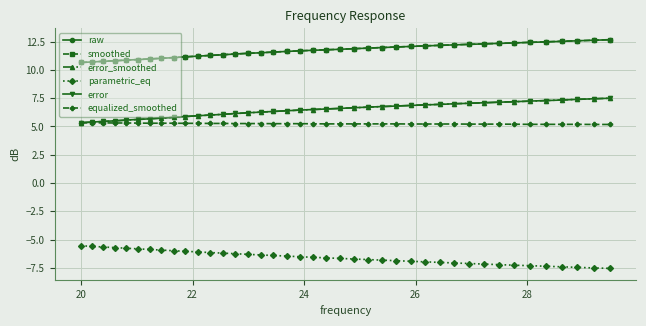

True or false: smoothed and parametric_eq cross at least once.

False